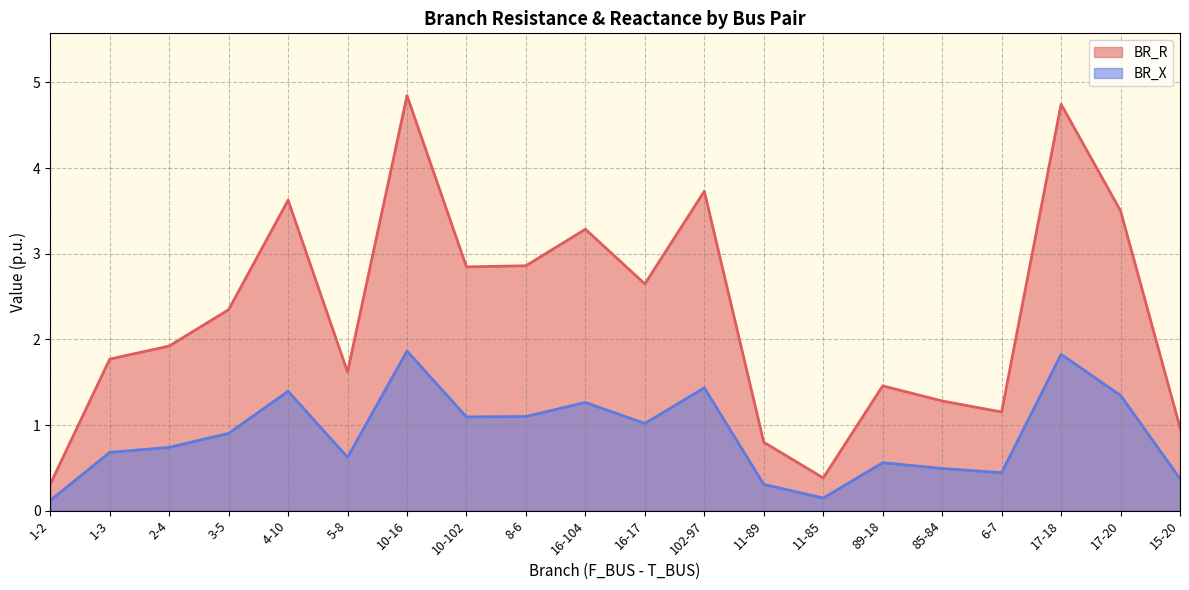

In BR_R, how many points are higher than both neighbors (excluding endpoints)?

6